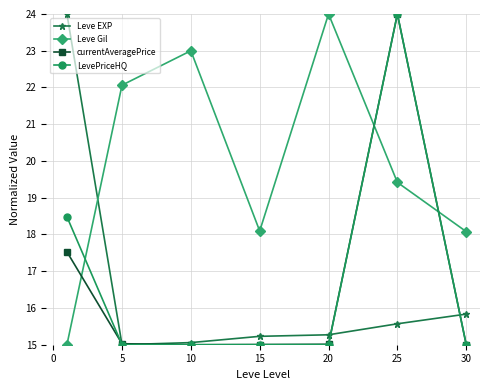

True or false: currentAveragePrice and Leve Gil intersect in this chart.

True